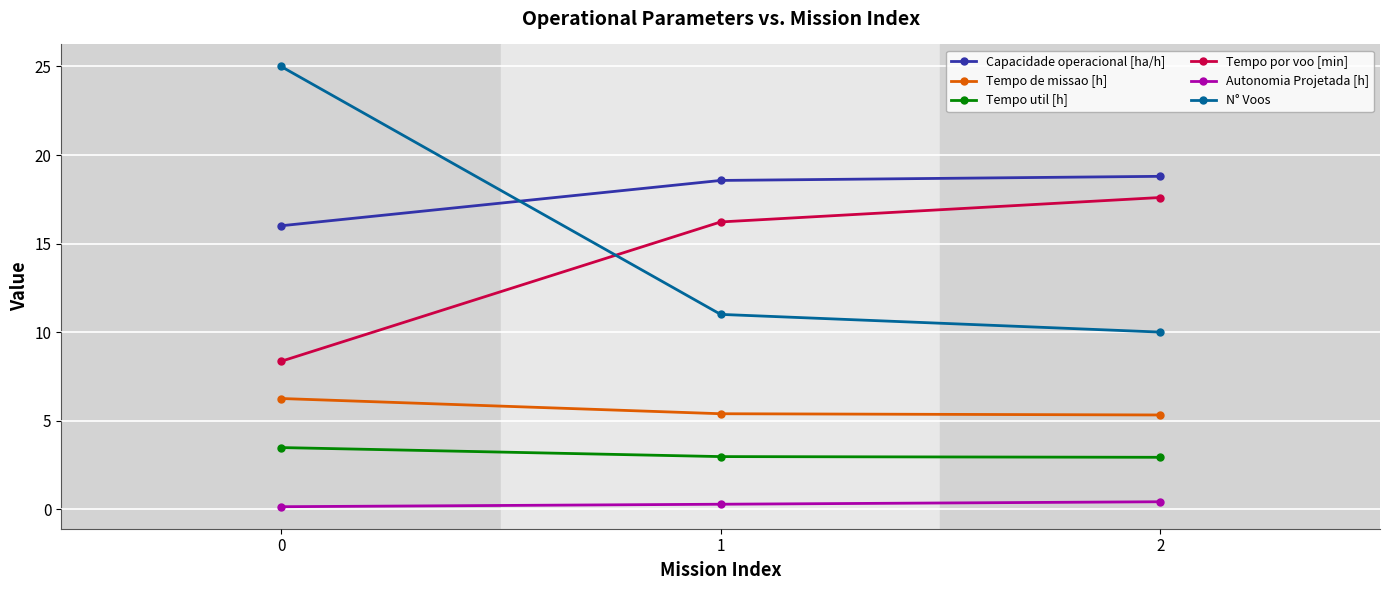

What is the value of the N° Voos point at the 3rd from the left?

10.0